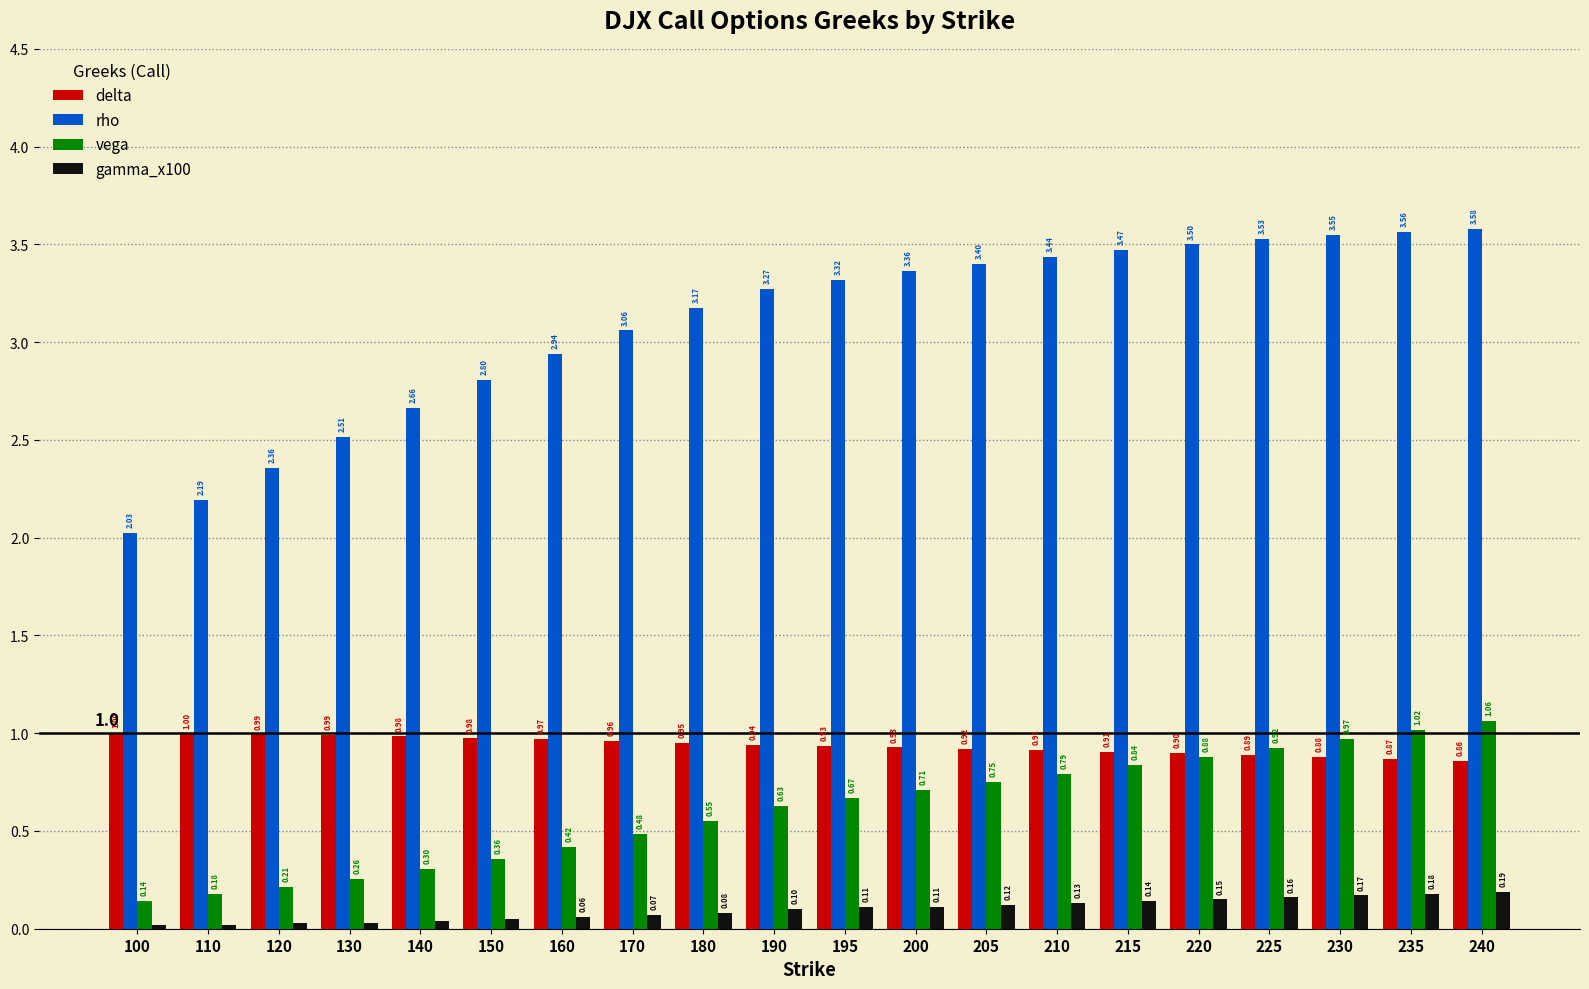

What is the difference between the maximum and minimum values in the vega series?

0.9